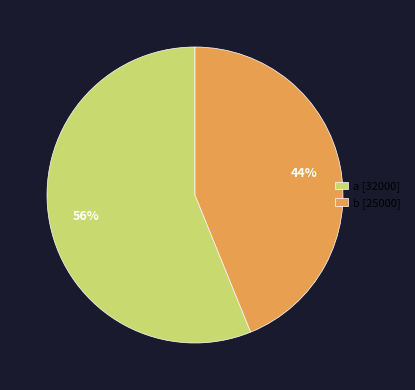

To the nearest percent, what portion does a represent?

56%